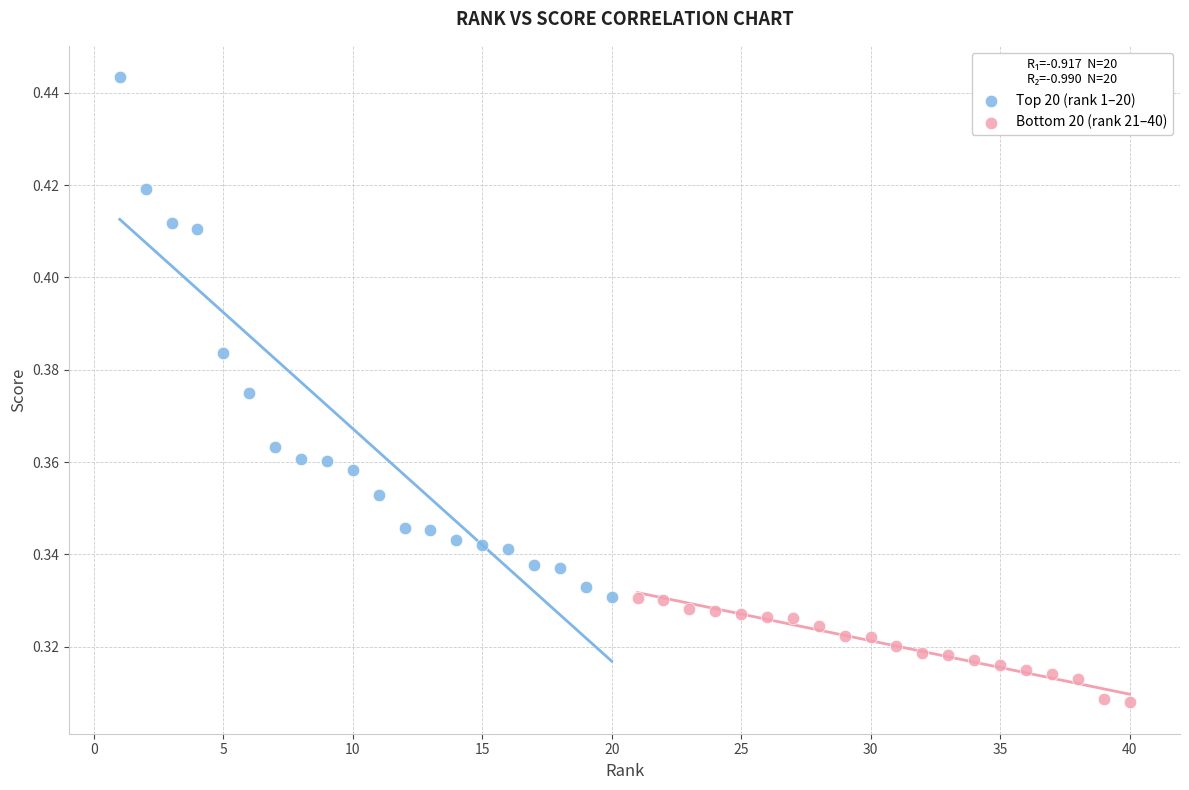

Which series has the largest Y range (max minus min)?

Top 20 (rank 1–20)